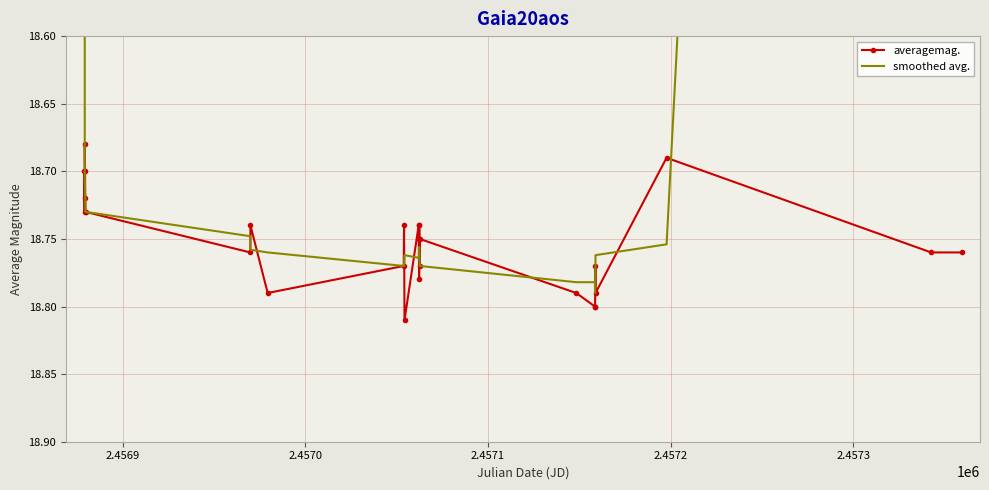

What are all the series names shown in the legend?

averagemag., smoothed avg.